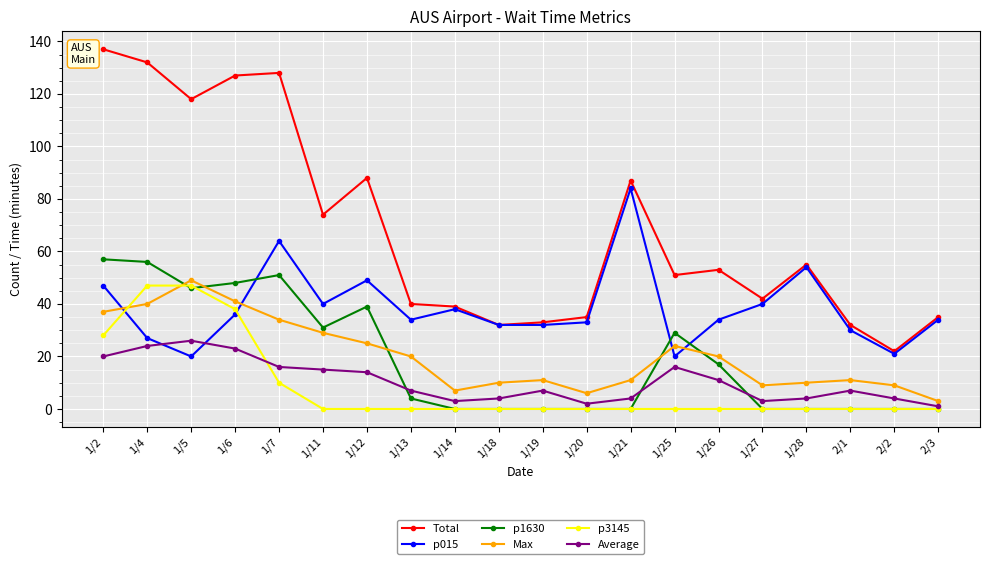

What is the difference between the maximum and minimum values in the Average series?

25